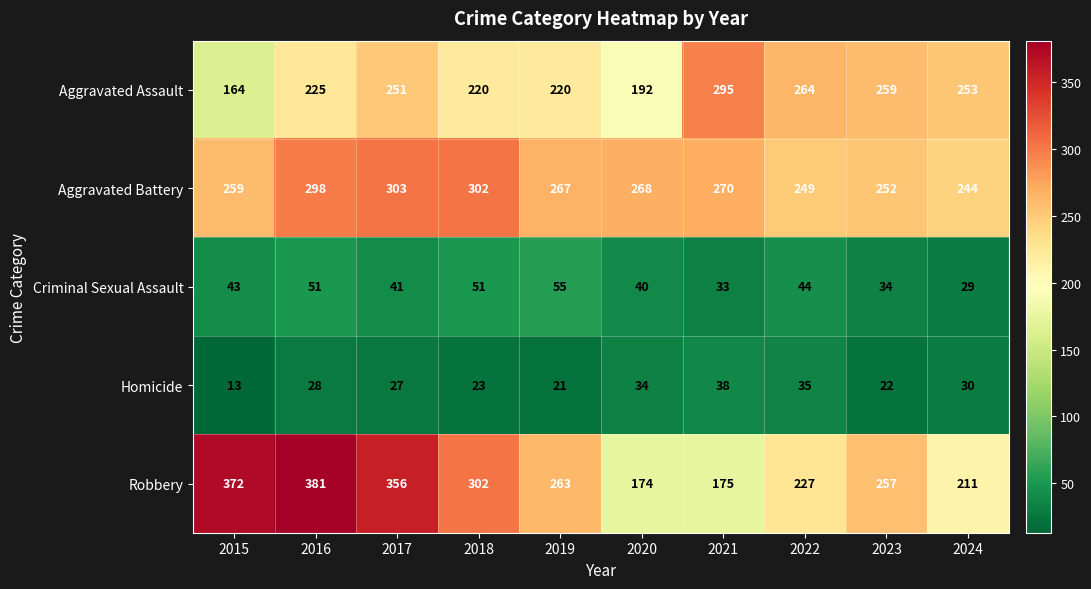

How many distinct data groups are displayed?

5